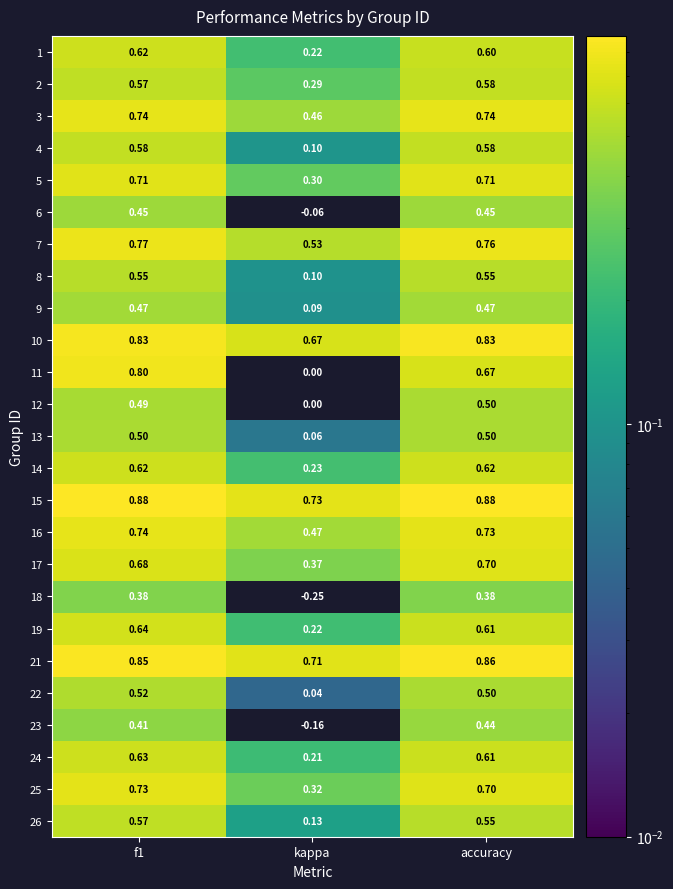

At which label is 7 closest to 0?

kappa